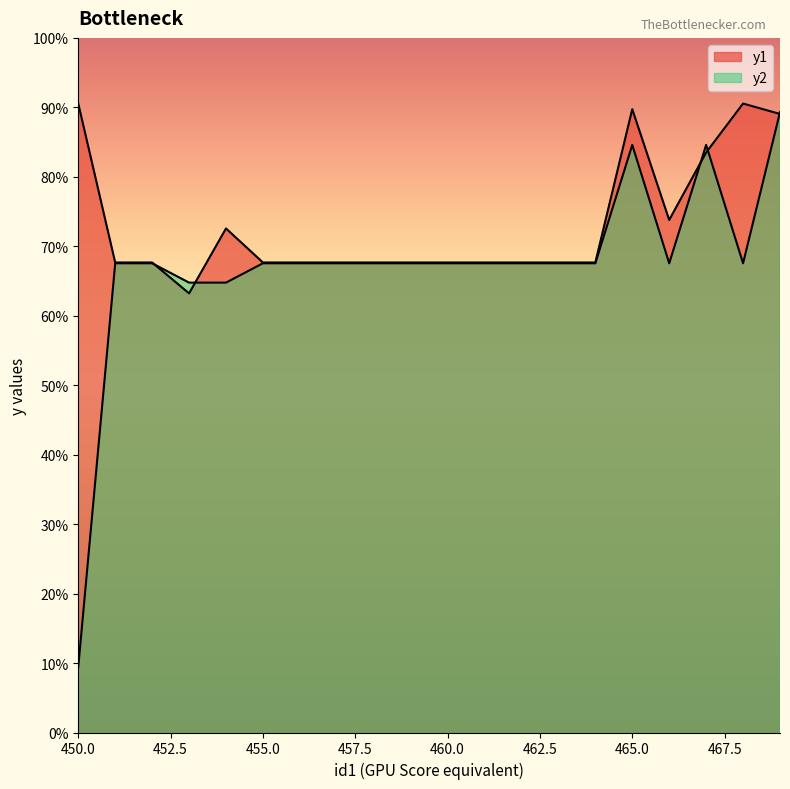

True or false: y1 and y2 cross at least once.

True